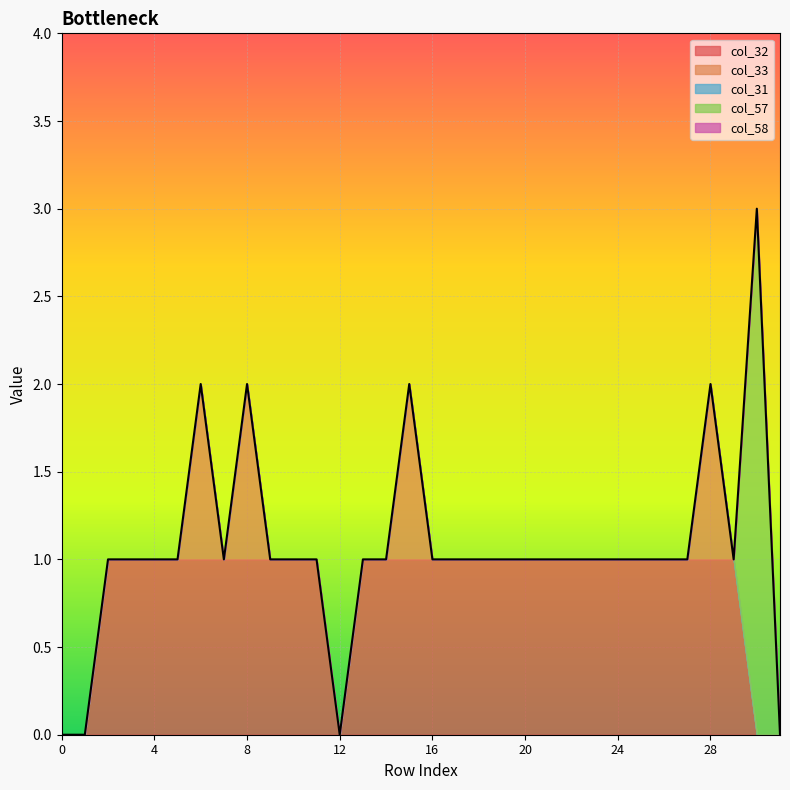

Reading right to left, transcribe all the data shown in this chart.

col_32: 31=0	30=0	29=1	28=1	27=1	26=1	25=1	24=1	23=1	22=1	21=1	20=1	19=1	18=1	17=1	16=1	15=1	14=1	13=1	12=0	11=1	10=1	9=1	8=1	7=1	6=1	5=1	4=1	3=1	2=1	1=0	0=0
col_33: 31=0	30=0	29=0	28=1	27=0	26=0	25=0	24=0	23=0	22=0	21=0	20=0	19=0	18=0	17=0	16=0	15=1	14=0	13=0	12=0	11=0	10=0	9=0	8=1	7=0	6=1	5=0	4=0	3=0	2=0	1=0	0=0
col_31: 31=0	30=0	29=0	28=0	27=0	26=0	25=0	24=0	23=0	22=0	21=0	20=0	19=0	18=0	17=0	16=0	15=0	14=0	13=0	12=0	11=0	10=0	9=0	8=0	7=0	6=0	5=0	4=0	3=0	2=0	1=0	0=0
col_57: 31=0	30=3	29=0	28=0	27=0	26=0	25=0	24=0	23=0	22=0	21=0	20=0	19=0	18=0	17=0	16=0	15=0	14=0	13=0	12=0	11=0	10=0	9=0	8=0	7=0	6=0	5=0	4=0	3=0	2=0	1=0	0=0
col_58: 31=0	30=0	29=0	28=0	27=0	26=0	25=0	24=0	23=0	22=0	21=0	20=0	19=0	18=0	17=0	16=0	15=0	14=0	13=0	12=0	11=0	10=0	9=0	8=0	7=0	6=0	5=0	4=0	3=0	2=0	1=0	0=0